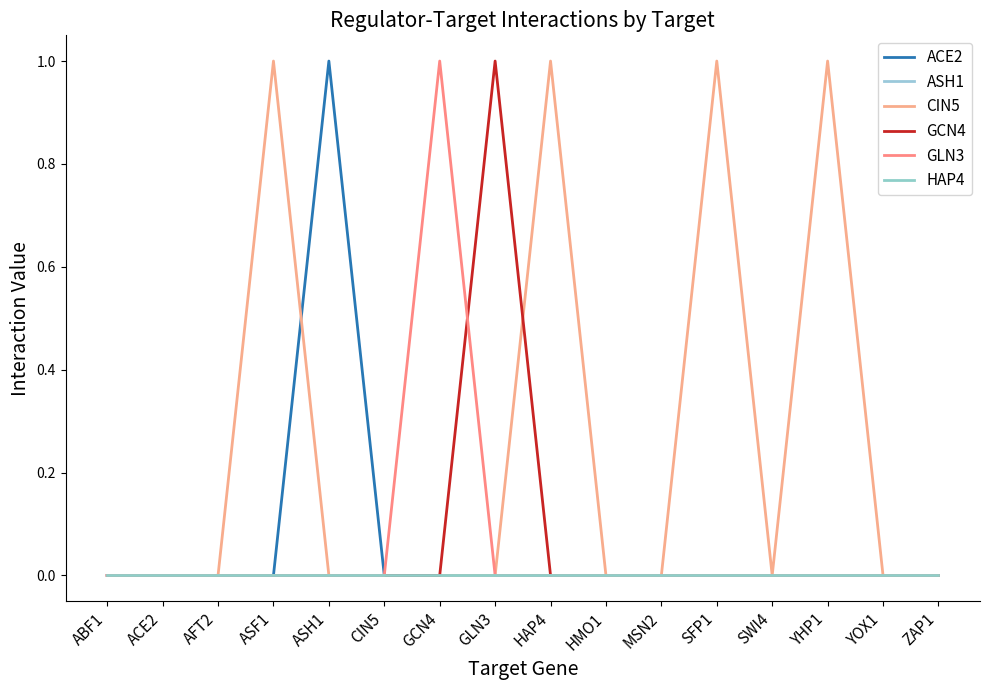

At which label does HAP4 reach its minimum?

ABF1